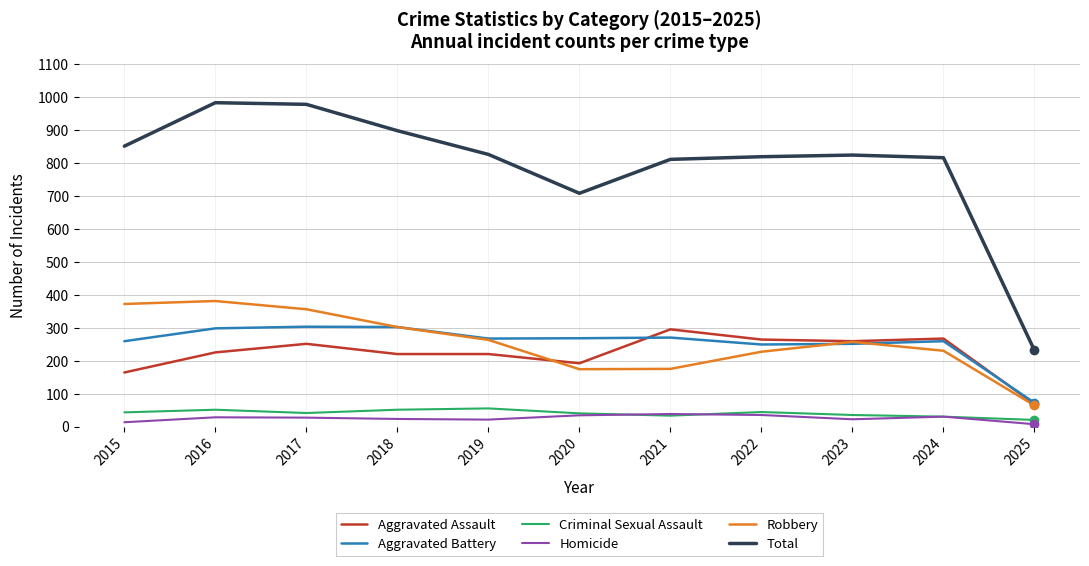

What is the maximum value for Aggravated Battery?

303